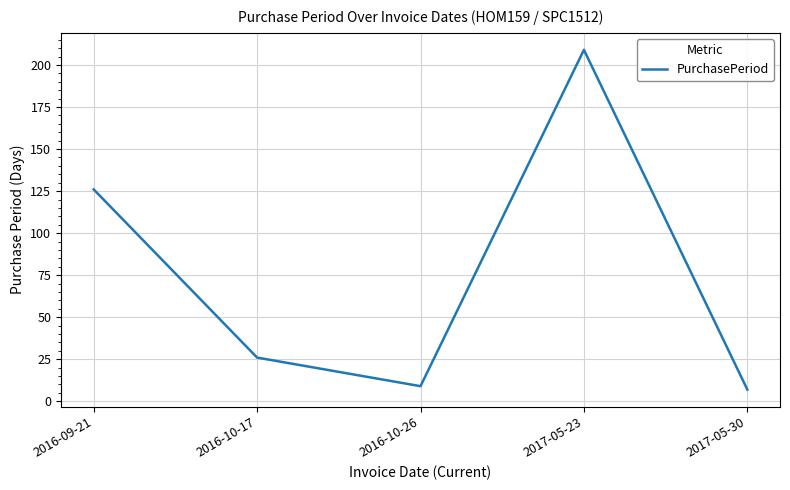

Rank the categories by value from lowest to highest.

2017-05-30, 2016-10-26, 2016-10-17, 2016-09-21, 2017-05-23